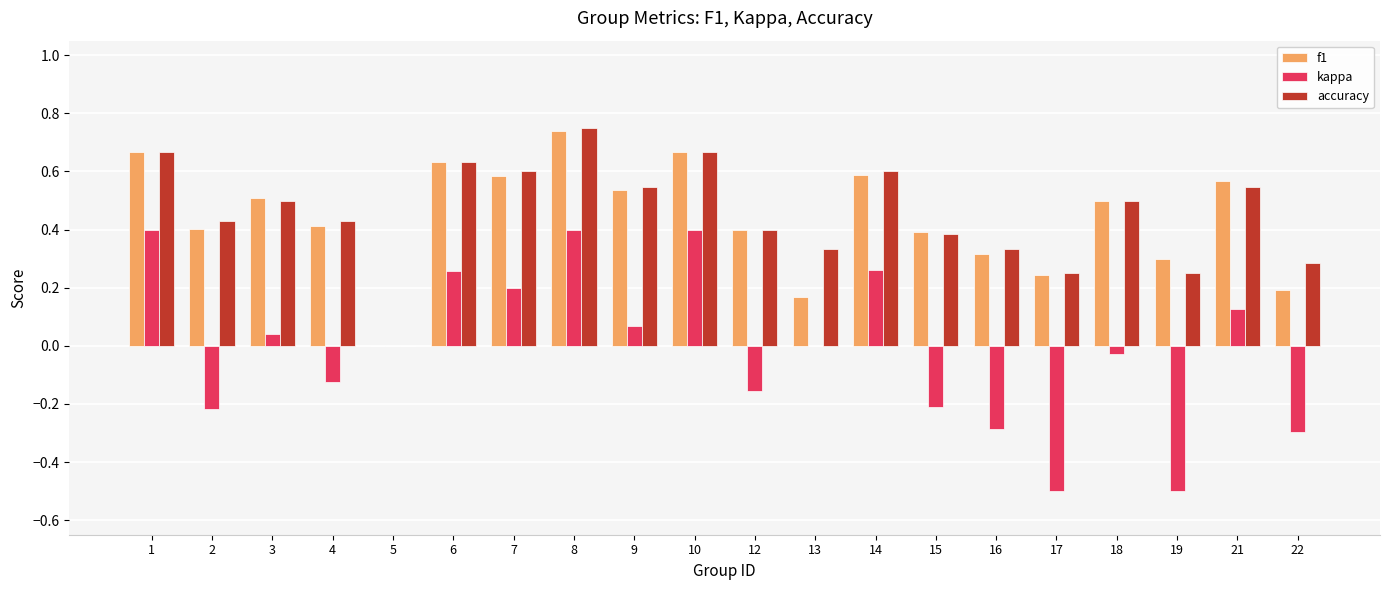

What is the sum of all accuracy values?

9.1